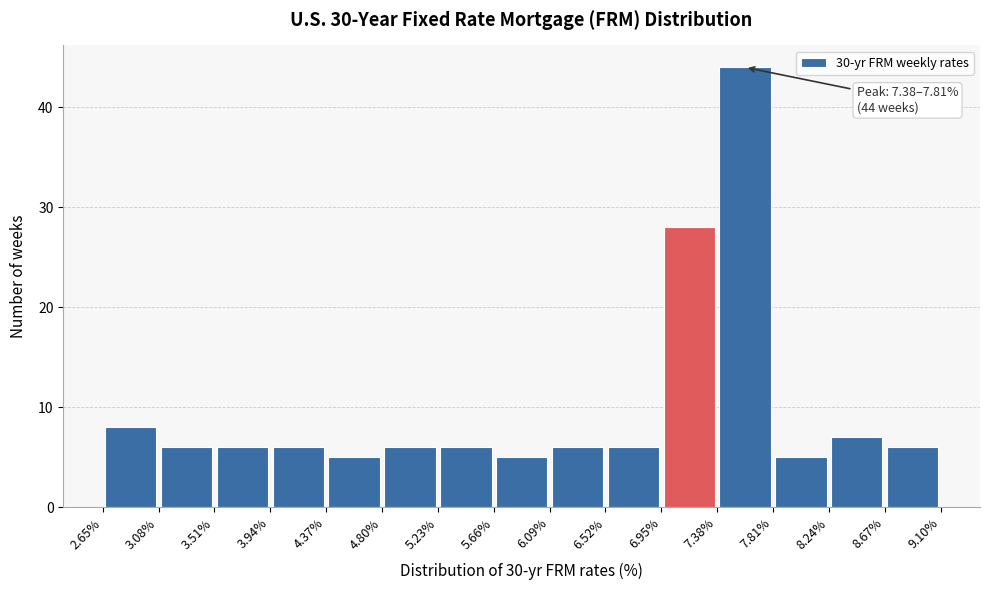

Which range on the x-axis has the tallest bar?

7.38% to 7.81%